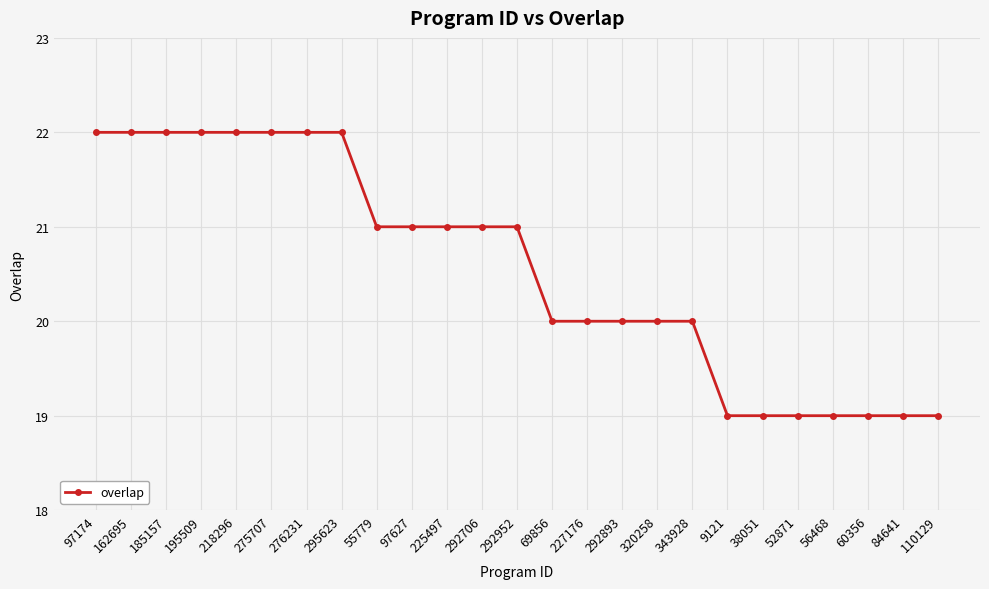

Is it true that the value at 292893 is 11?

False